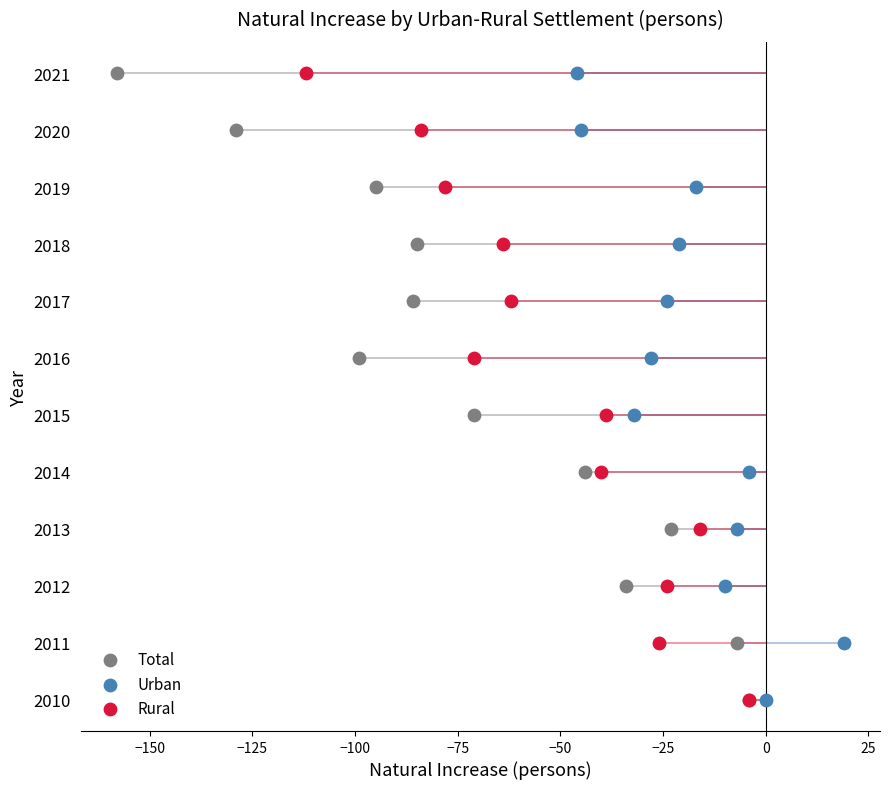

Which series has the largest total across all categories?

Total